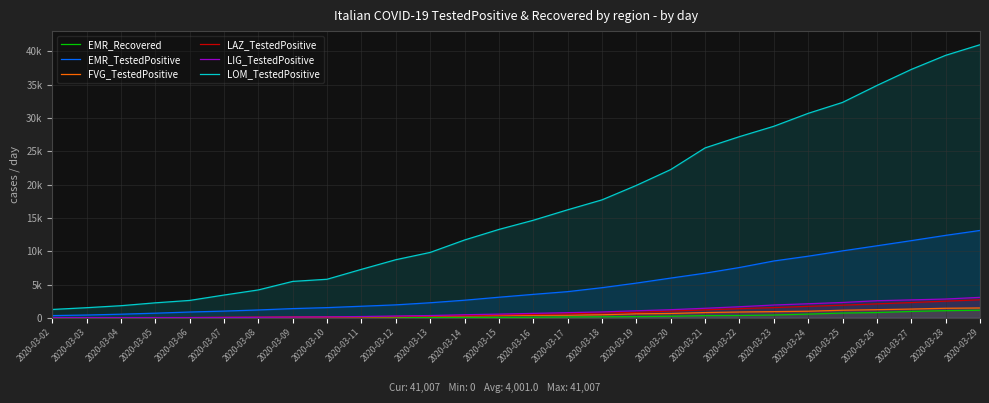

Is the value of LIG_TestedPositive at 2020-03-16 greater than the value of EMR_Recovered at 2020-03-02?

Yes